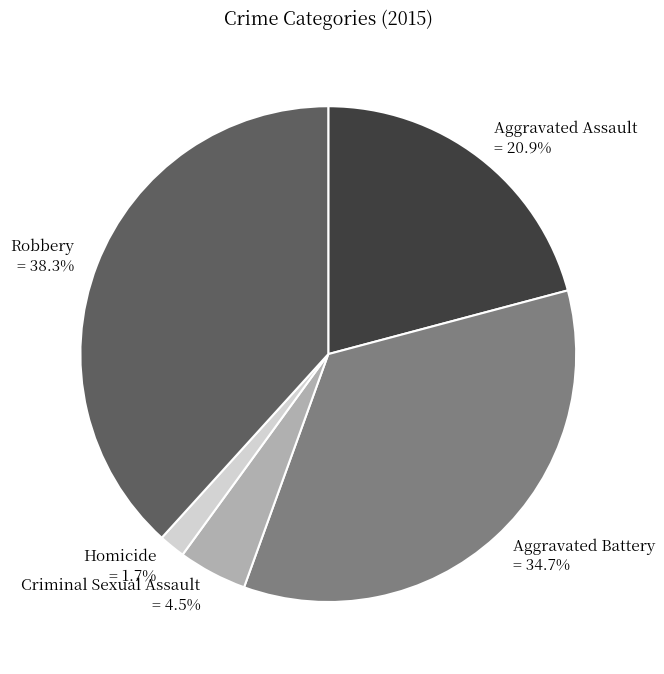

What is the smallest slice in the pie chart?

Homicide